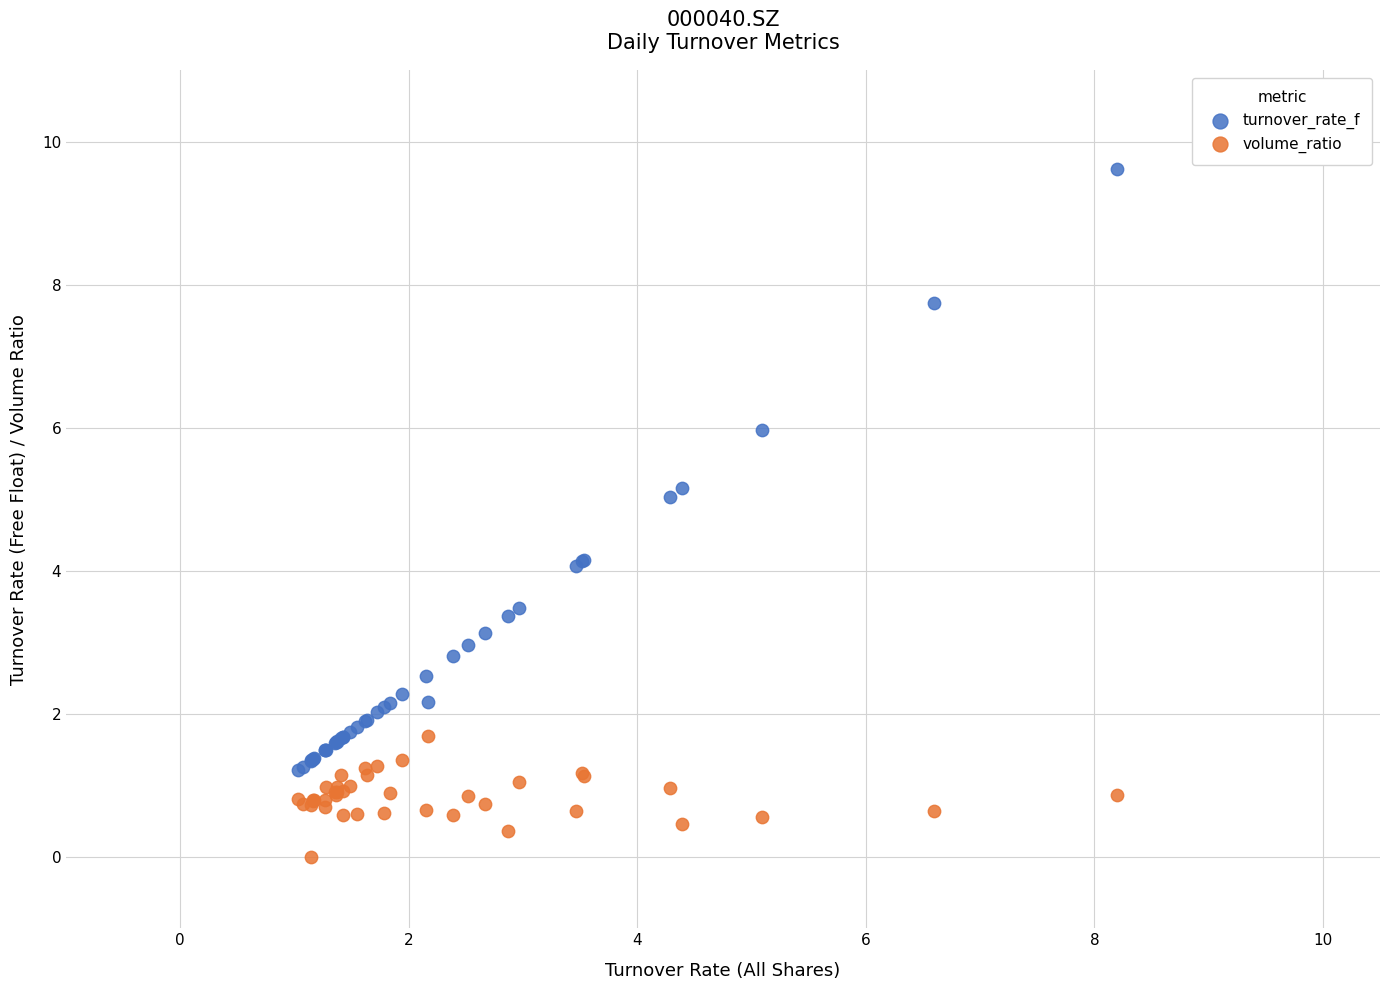

Which series reaches the minimum Y coordinate?

volume_ratio